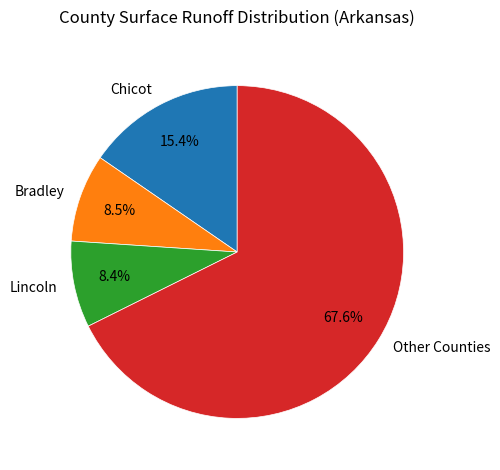

Which category has the biggest portion of the pie?

Other Counties